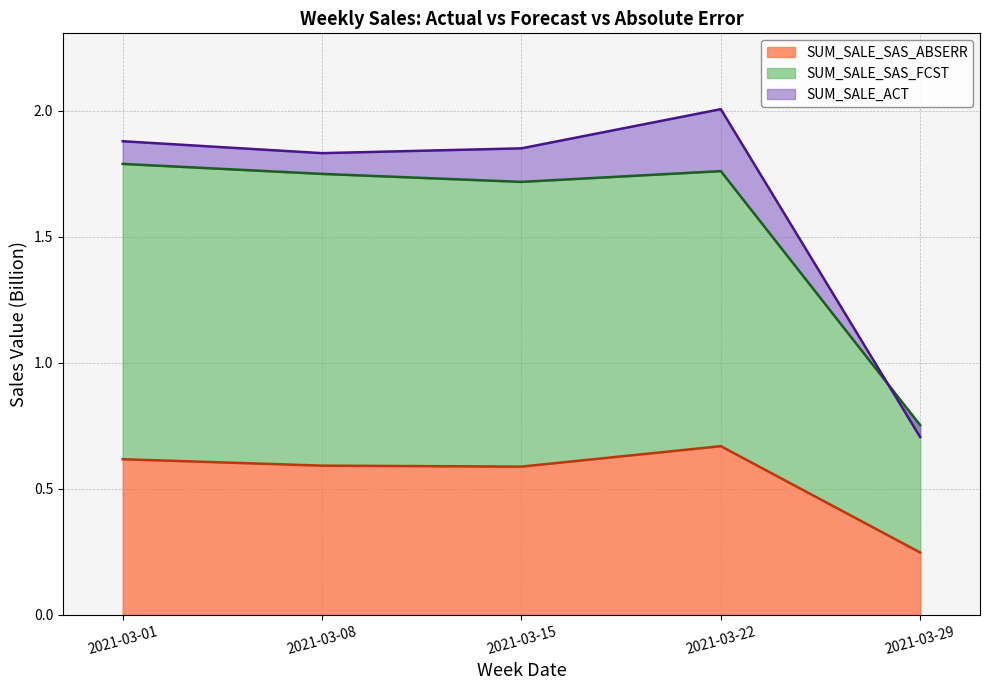

At how many categories does at least one series exceed 1?

4